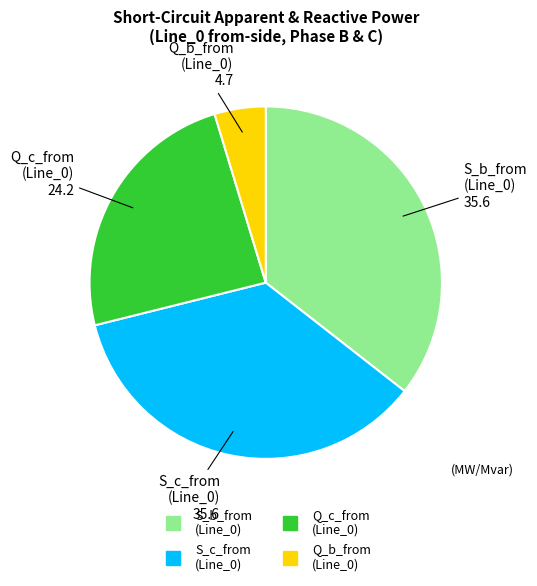

Does any single category account for the majority?

No